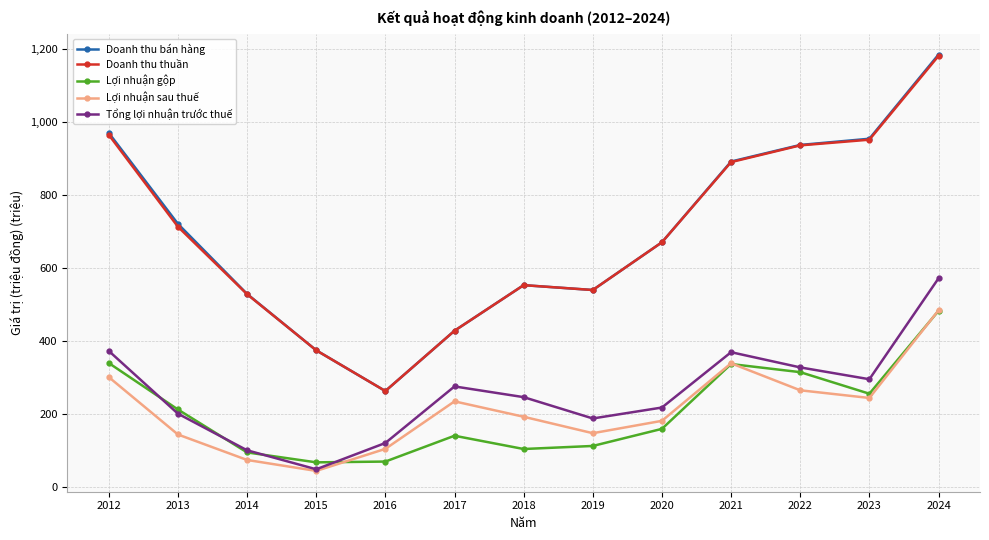

What is the difference between the highest and lowest values at 2021?

555.5